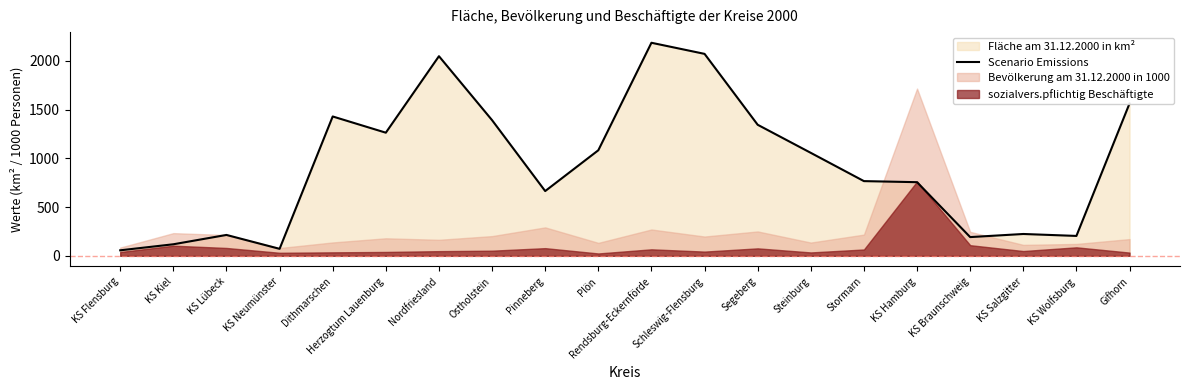

What is the change in value from Plön to Segeberg?

+261.6